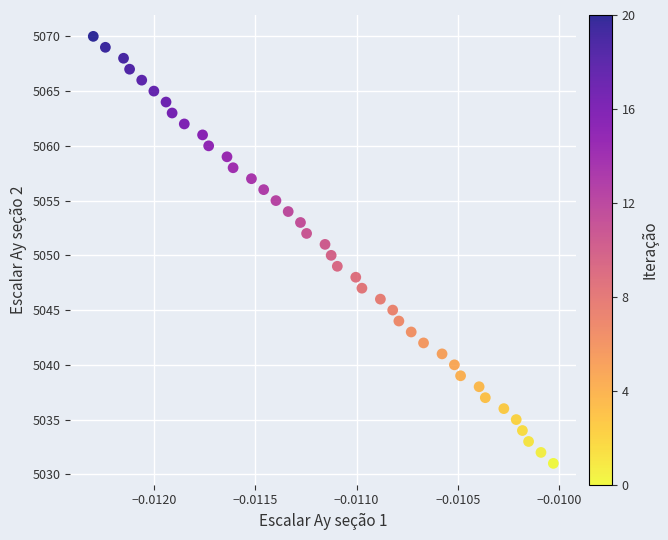

What is the range of Y values (max minus min)?

39